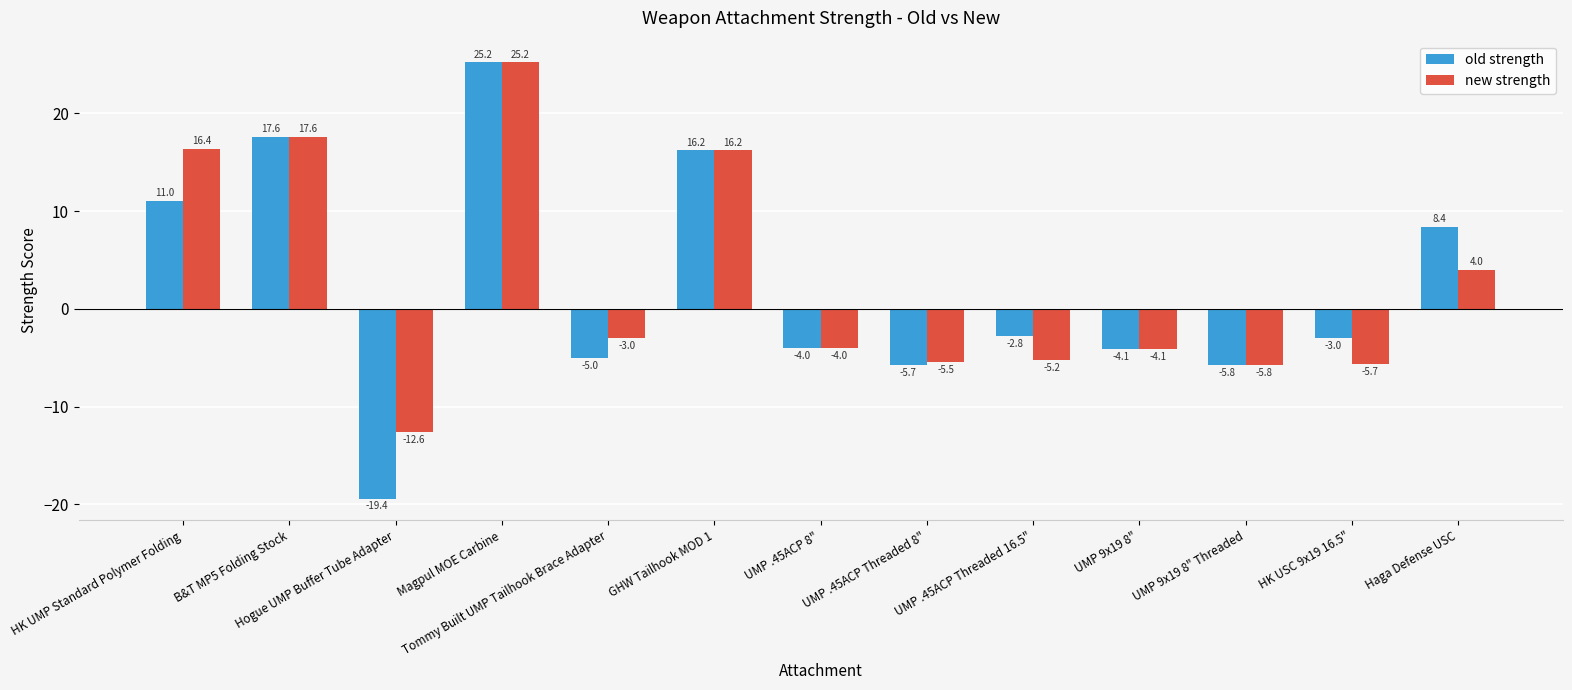

Which series has the largest total across all categories?

new strength